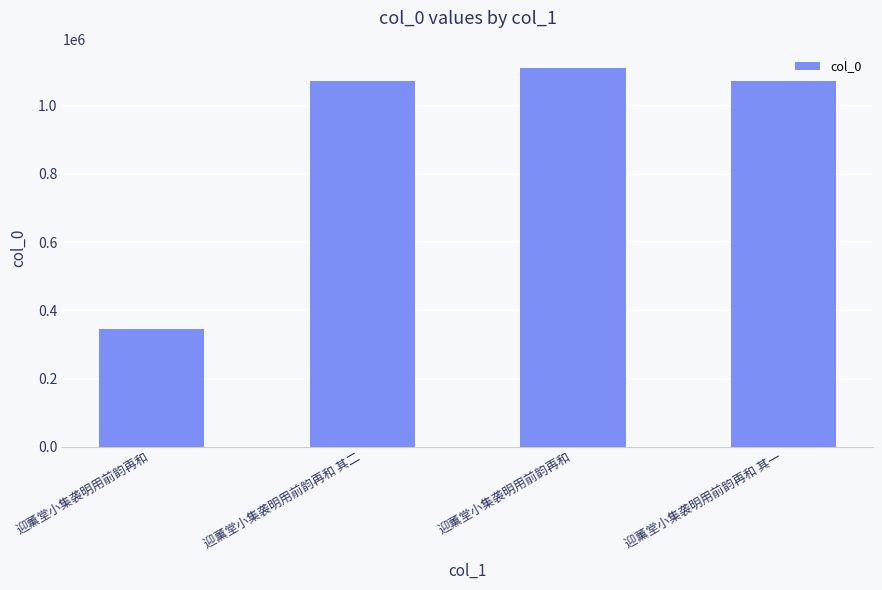

What is the label of the 1st bar from the left?

迎薰堂小集袭明用前韵再和